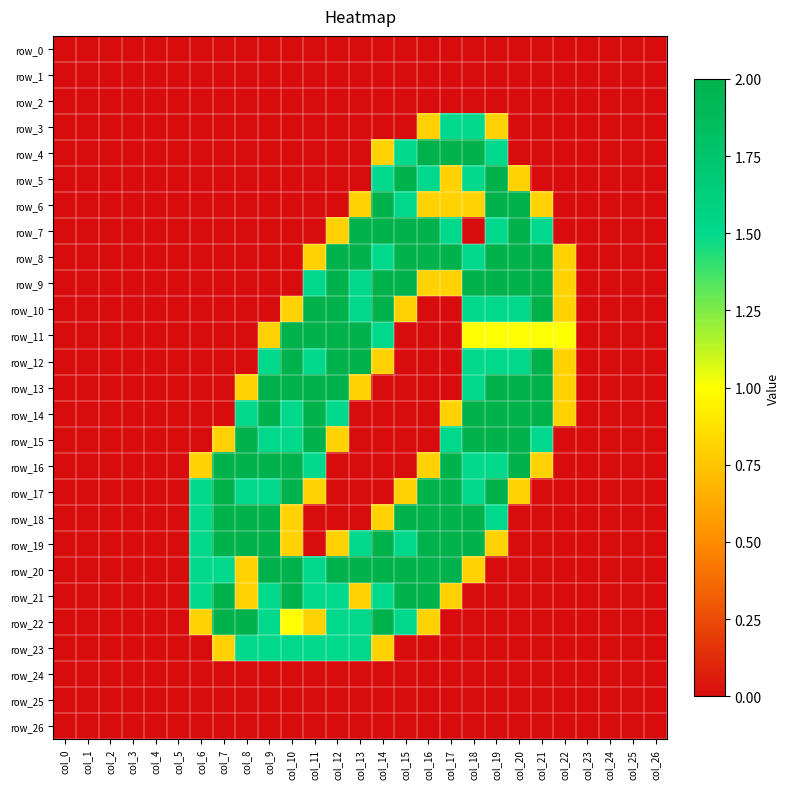

Which series has the widest spread of values?

row_4